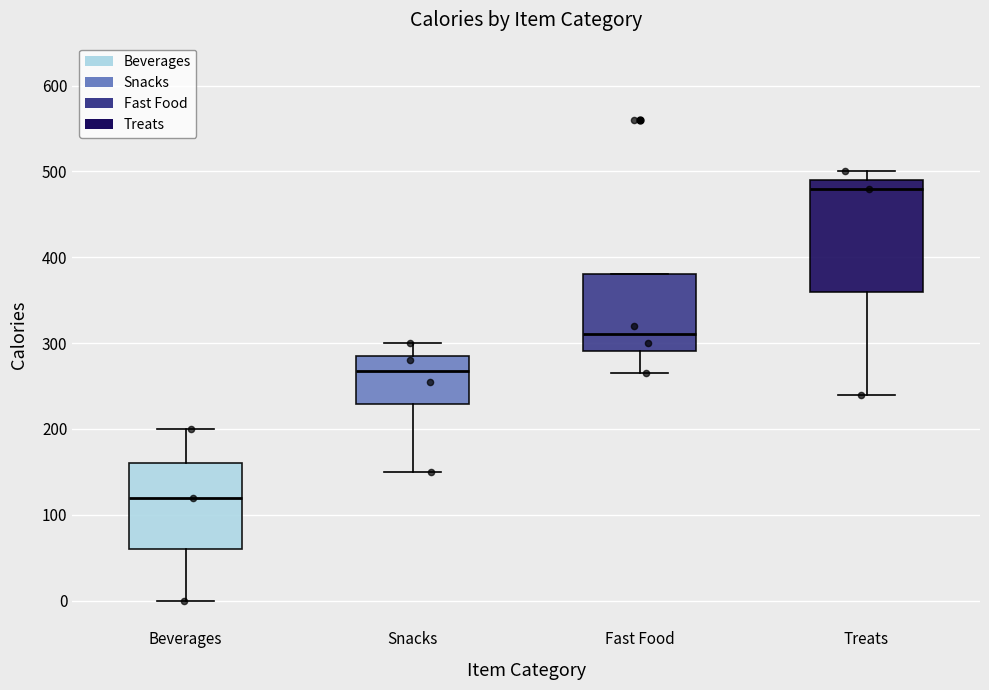

Reading left to right, read every box against the y-axis: the position of its median line, the range the box covers, and the ends of its whiskers. The values are not printed on the chart, so give them approximately, as read against the axis.

Beverages: median 120, box 60 to 160, whiskers 0 to 200
Snacks: median 270, box 230 to 290, whiskers 150 to 300
Fast Food: median 310, box 290 to 380, whiskers 270 to 380
Treats: median 480, box 360 to 490, whiskers 240 to 500